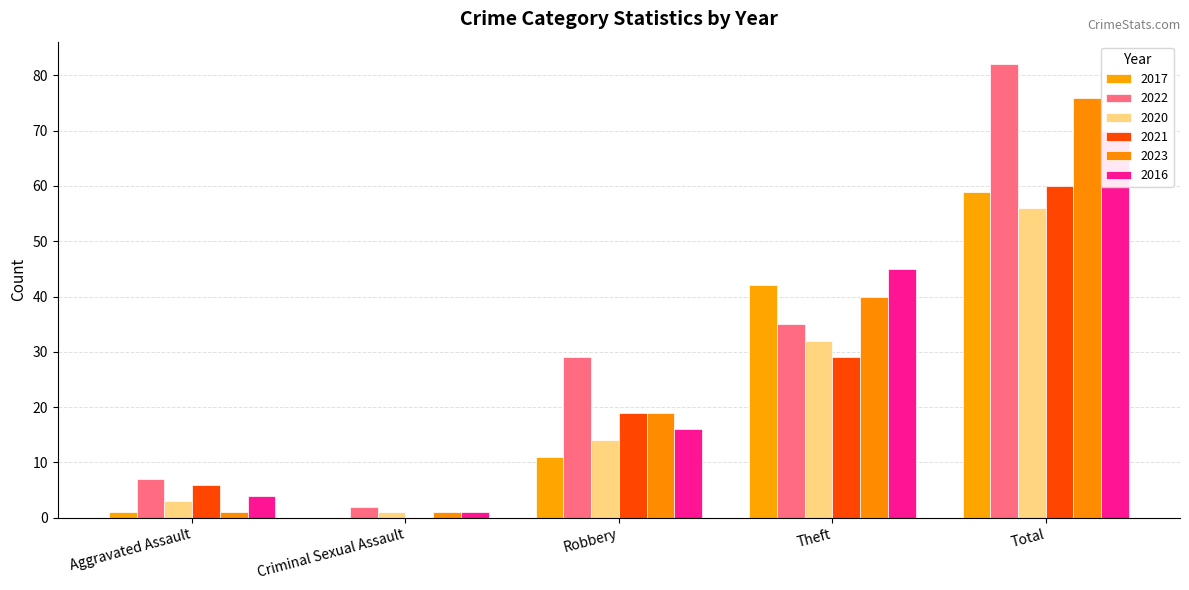

What is the average value of the 2016 series?

27